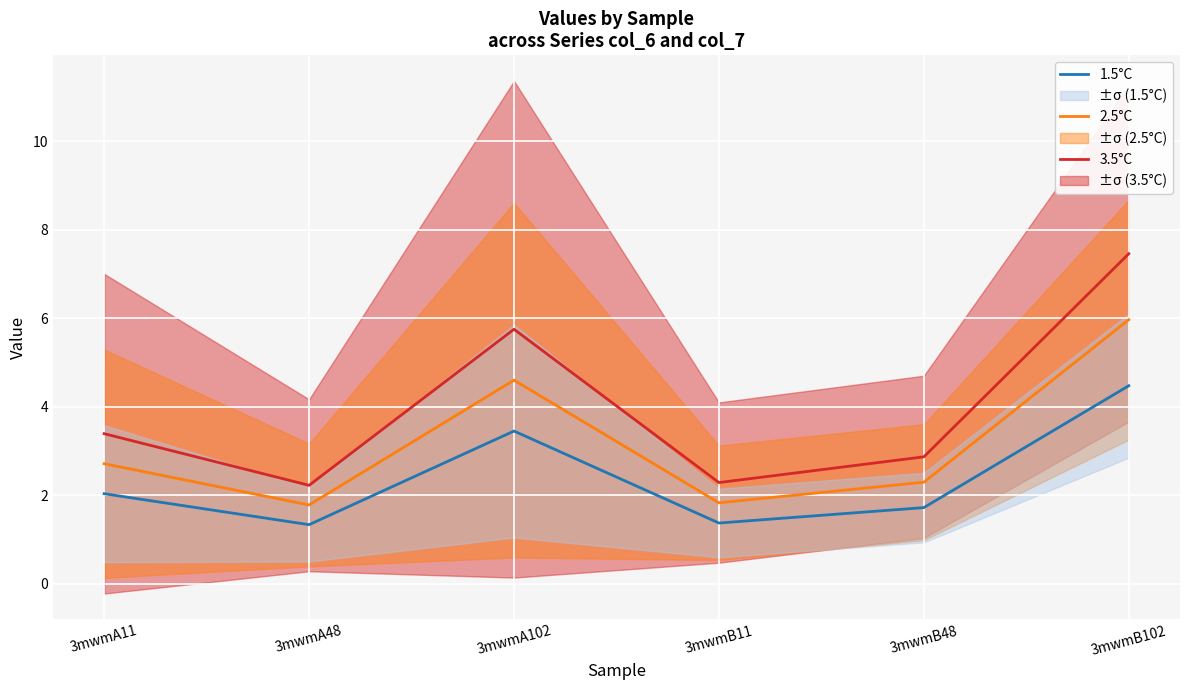

Reading left to right, transcribe all the data shown in this chart.

1.5°C: 3mwmA11=2.0	3mwmA48=1.3	3mwmA102=3.4	3mwmB11=1.4	3mwmB48=1.7	3mwmB102=4.5
2.5°C: 3mwmA11=2.7	3mwmA48=1.8	3mwmA102=4.6	3mwmB11=1.8	3mwmB48=2.3	3mwmB102=6.0
3.5°C: 3mwmA11=3.4	3mwmA48=2.2	3mwmA102=5.7	3mwmB11=2.3	3mwmB48=2.9	3mwmB102=7.5